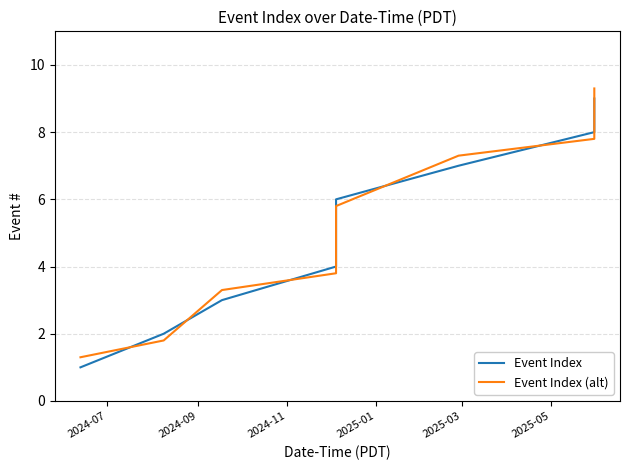

Which series ends up on top after the final intersection of Event Index (alt) and Event Index?

Event Index (alt)